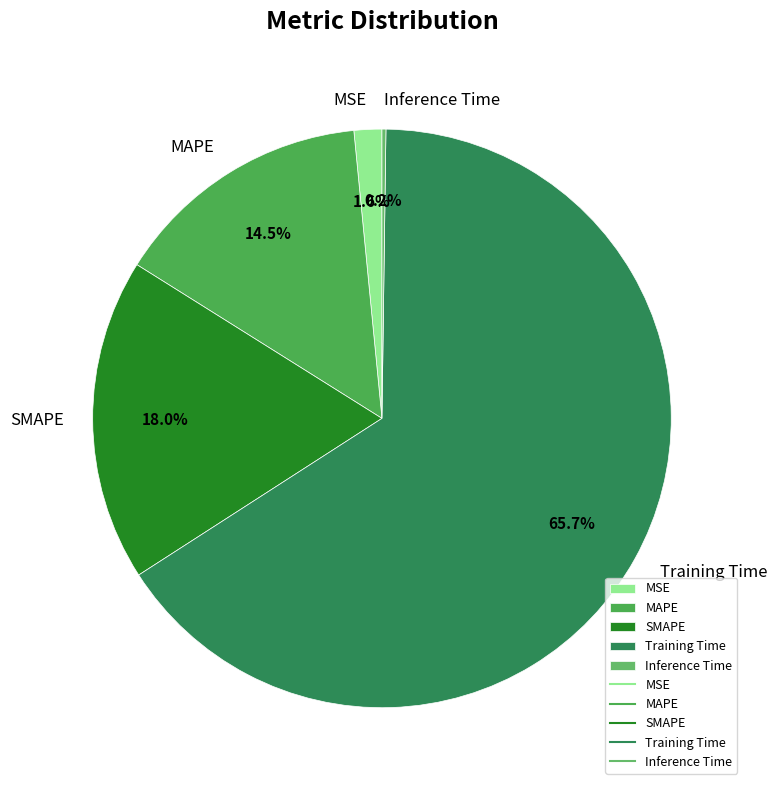

To the nearest percent, what is the combined percentage of MSE and Training Time?

67%